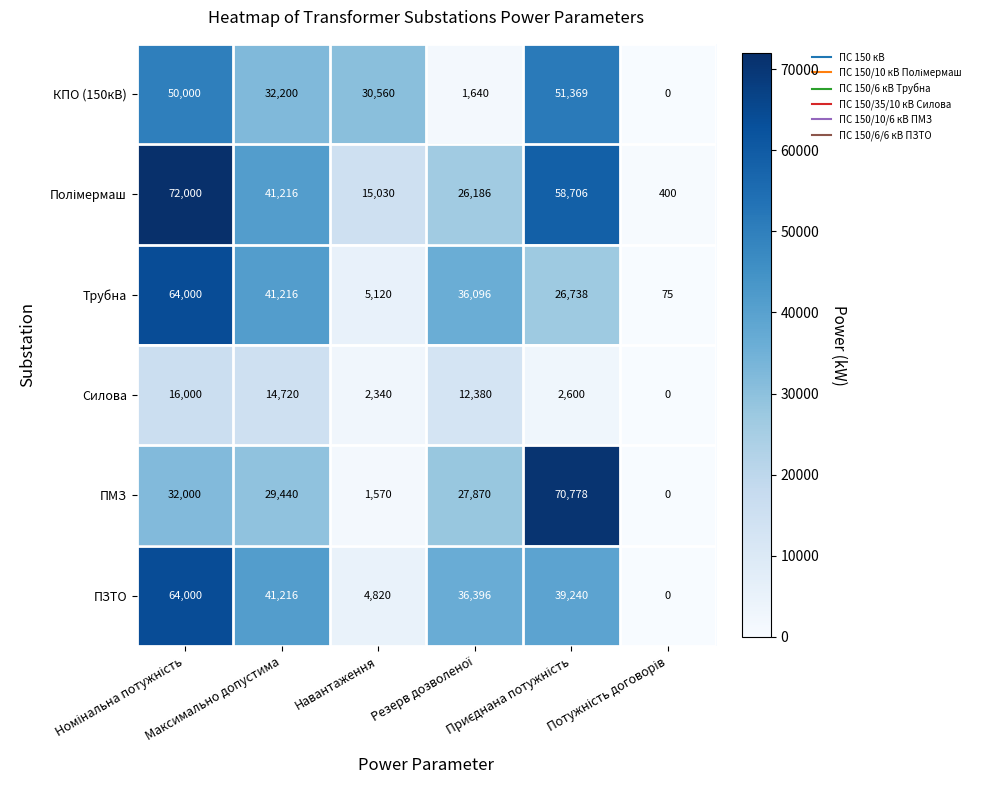

What is the average value of the ПМЗ series?

26943